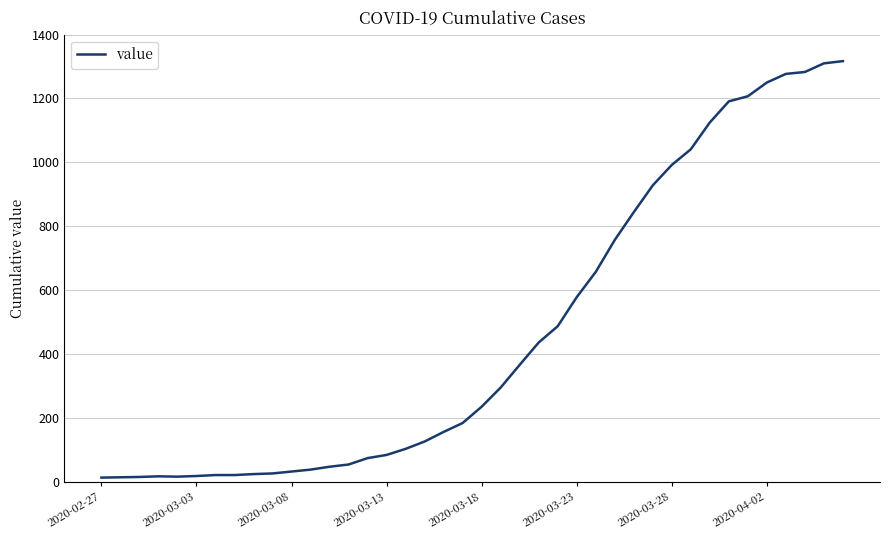

What is the smallest value displayed?

13